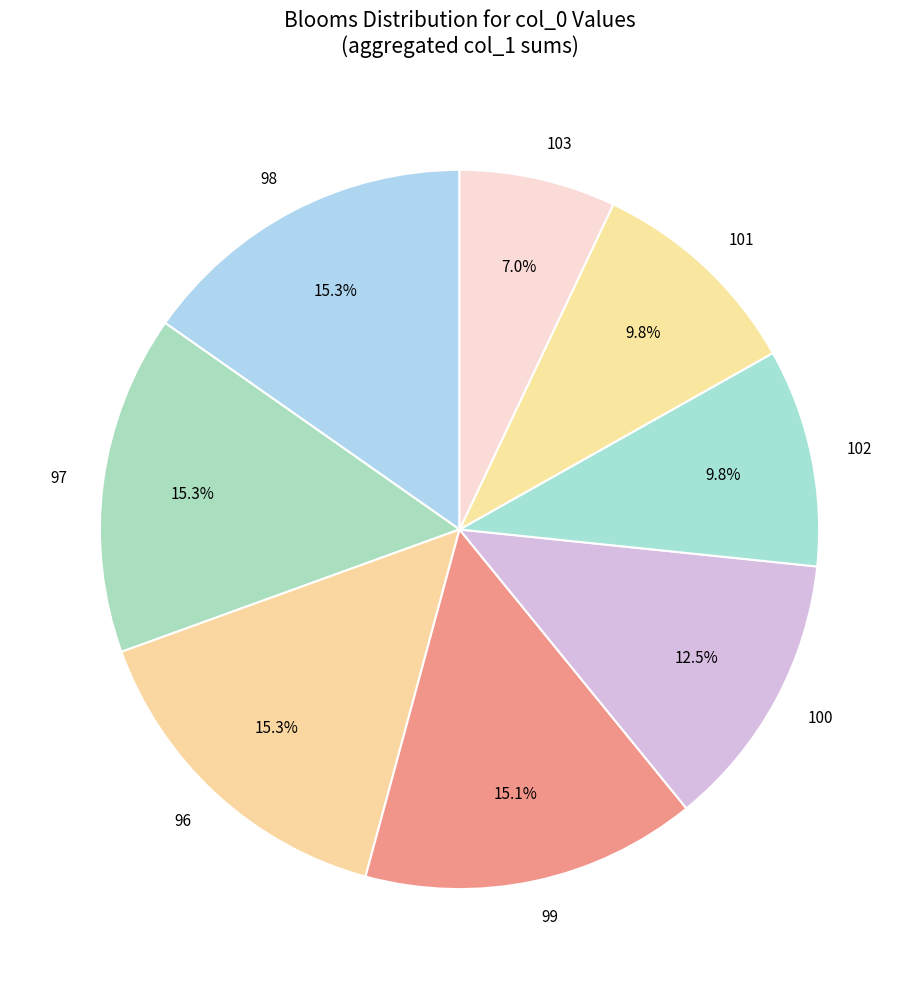

Count the number of slices in the pie.

8